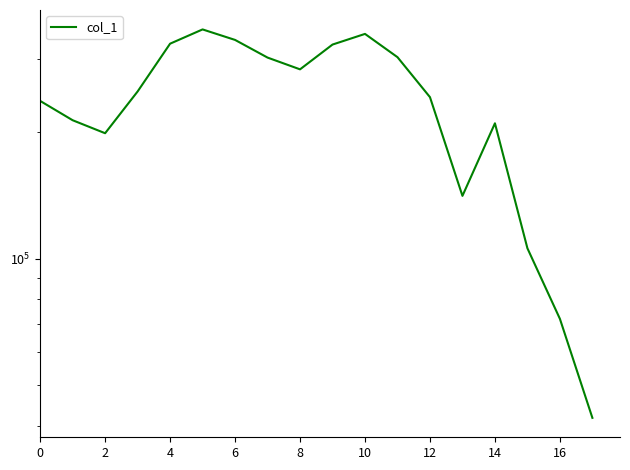

How many categories are shown in the chart?

18